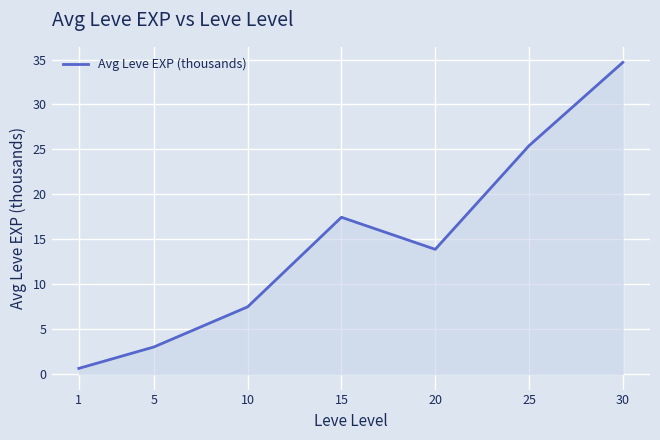

Reading left to right, list all the values displayed in this chart.

1=0.6	5=3.0	10=7.5	15=17.4	20=13.9	25=25.4	30=34.7